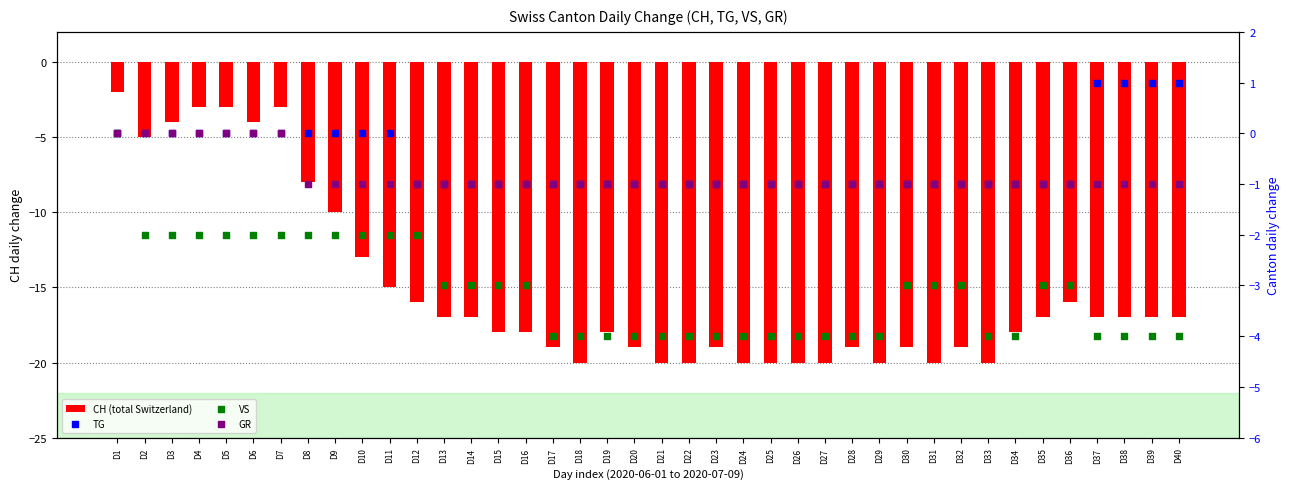

What is the total value across all series at D30?

-24